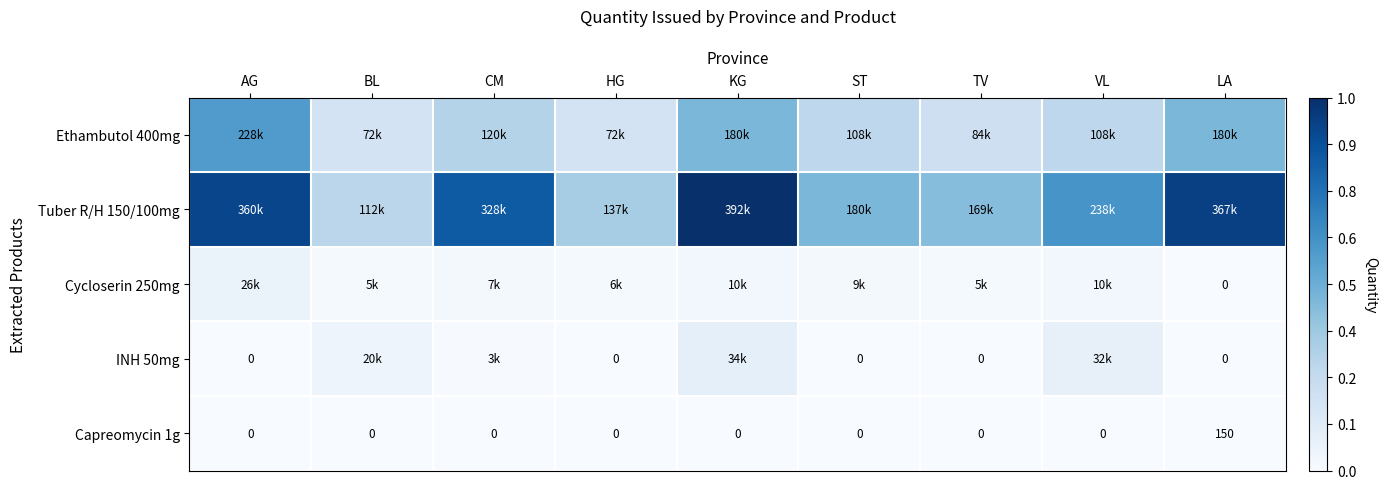

Which category has the highest value across all series?

KG